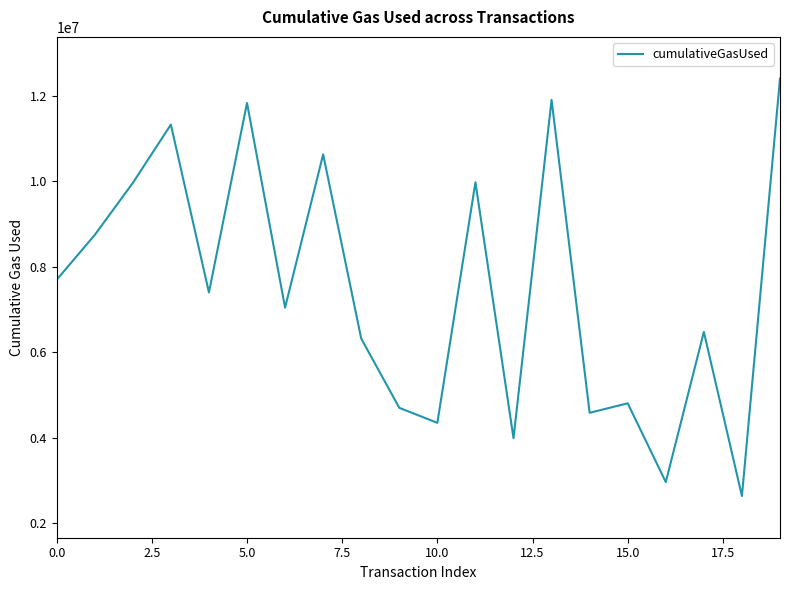

What is the maximum value shown in the chart?

12403305